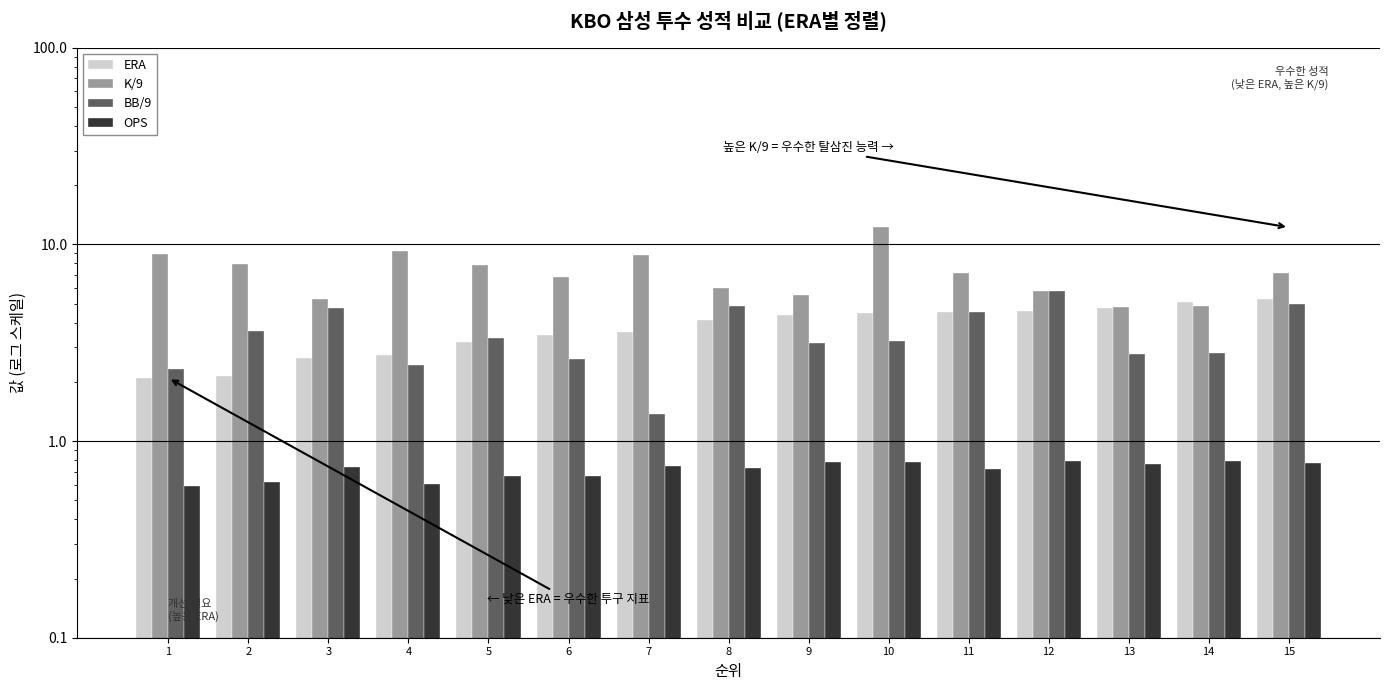

True or false: BB/9 has a value of 1.4 at 1.

False